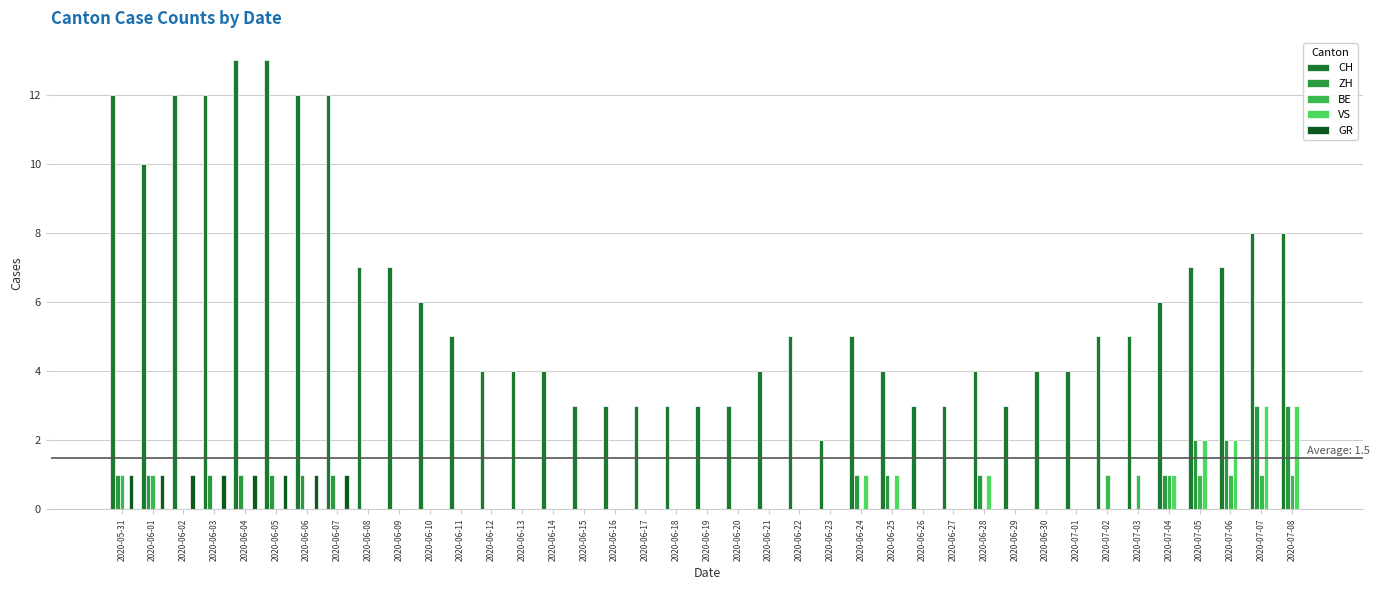

At which category is the sum across all series the highest?

2020-05-31